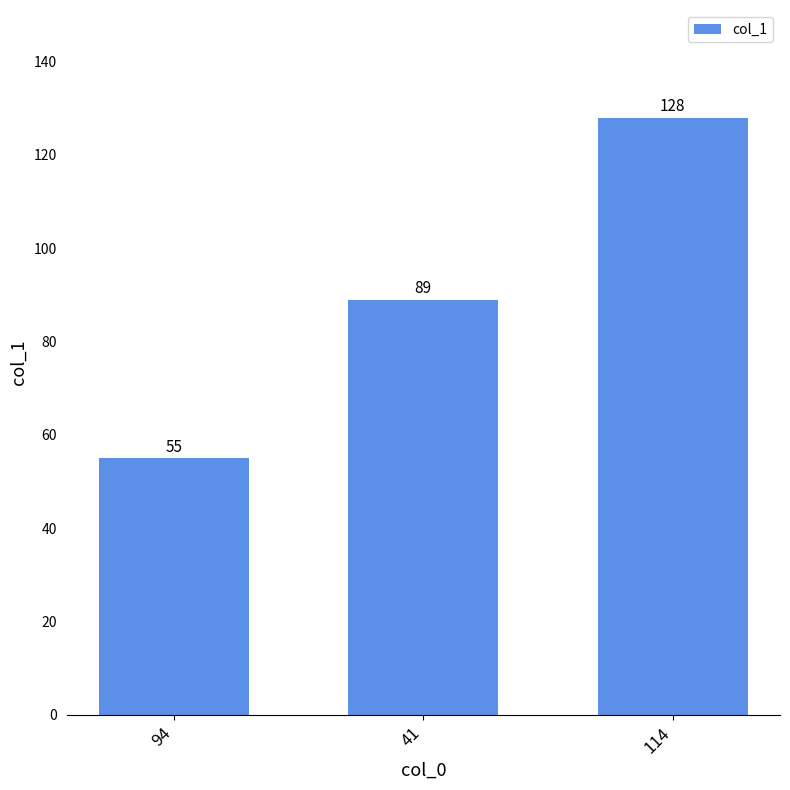

Is it true that the value at 94 is 55?

True